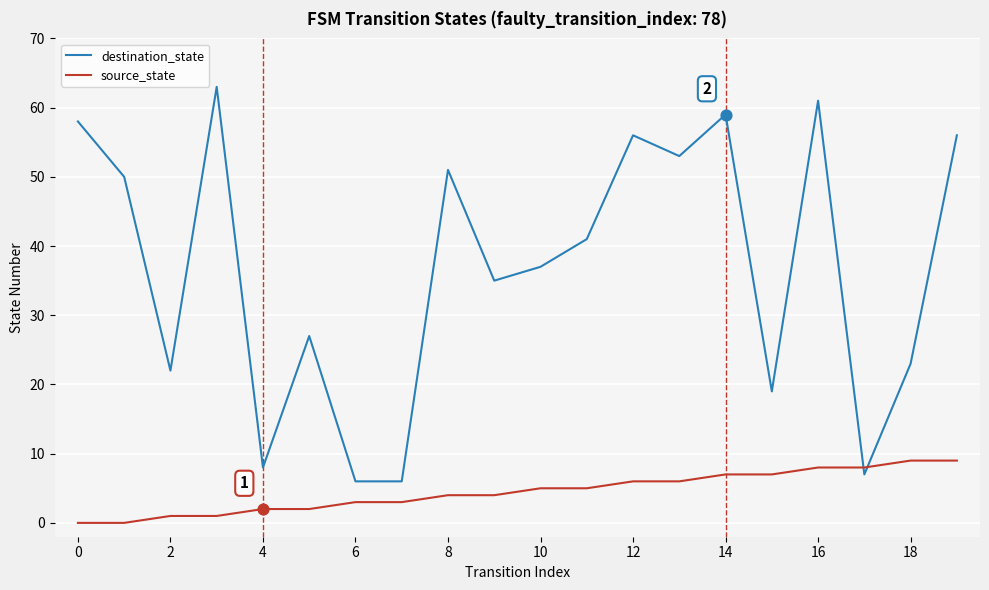

Which series has the largest range (max minus min)?

destination_state